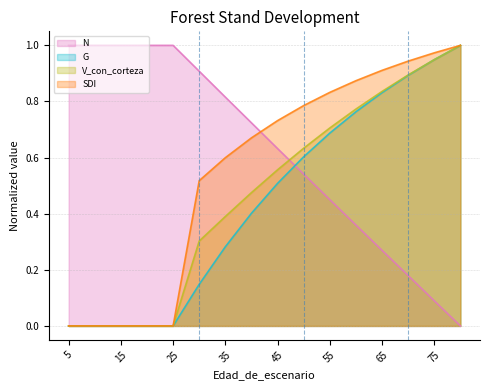

What is the average value of the V_con_corteza series?

0.5